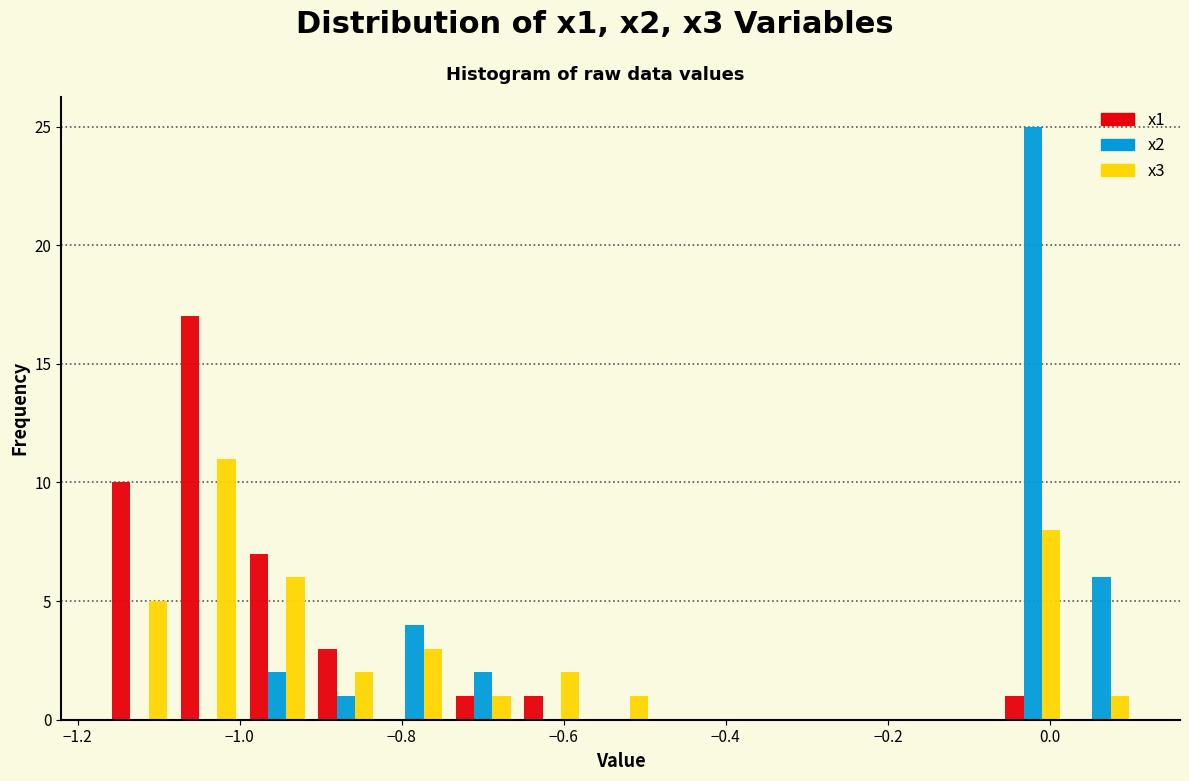

Reading left to right, transcribe this chart: for each range on the x-axis, give the height of each series' bar. Neither the bar edges nor the heights are printed on the chart, so give them approximately, as read against the axes.

-1.16 to -1.08: x1=10	x2=0	x3=5
-1.08 to -1.00: x1=17	x2=0	x3=11
-1.00 to -0.92: x1=7	x2=2	x3=6
-0.92 to -0.82: x1=3	x2=1	x3=2
-0.82 to -0.74: x1=0	x2=4	x3=3
-0.74 to -0.66: x1=1	x2=2	x3=1
-0.66 to -0.58: x1=1	x2=0	x3=2
-0.58 to -0.48: x1=0	x2=0	x3=1
-0.48 to -0.40: x1=0	x2=0	x3=0
-0.40 to -0.32: x1=0	x2=0	x3=0
-0.32 to -0.24: x1=0	x2=0	x3=0
-0.24 to -0.14: x1=0	x2=0	x3=0
-0.14 to -0.06: x1=0	x2=0	x3=0
-0.06 to 0.02: x1=1	x2=25	x3=8
0.02 to 0.10: x1=0	x2=6	x3=1